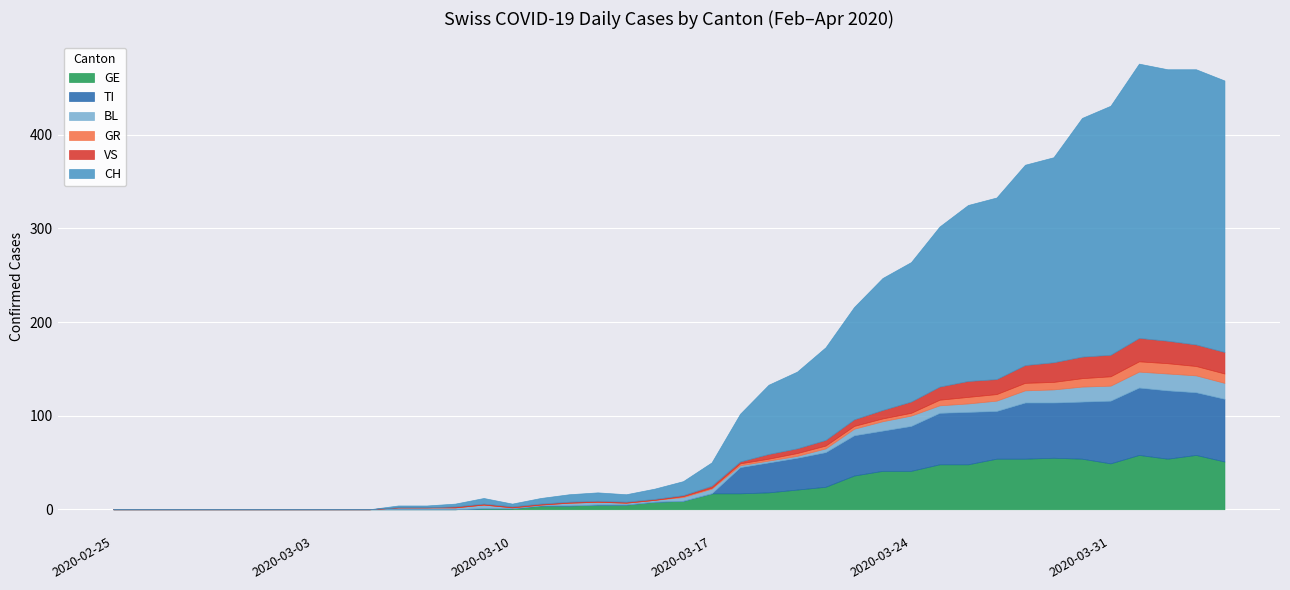

True or false: VS and GE intersect in this chart.

False